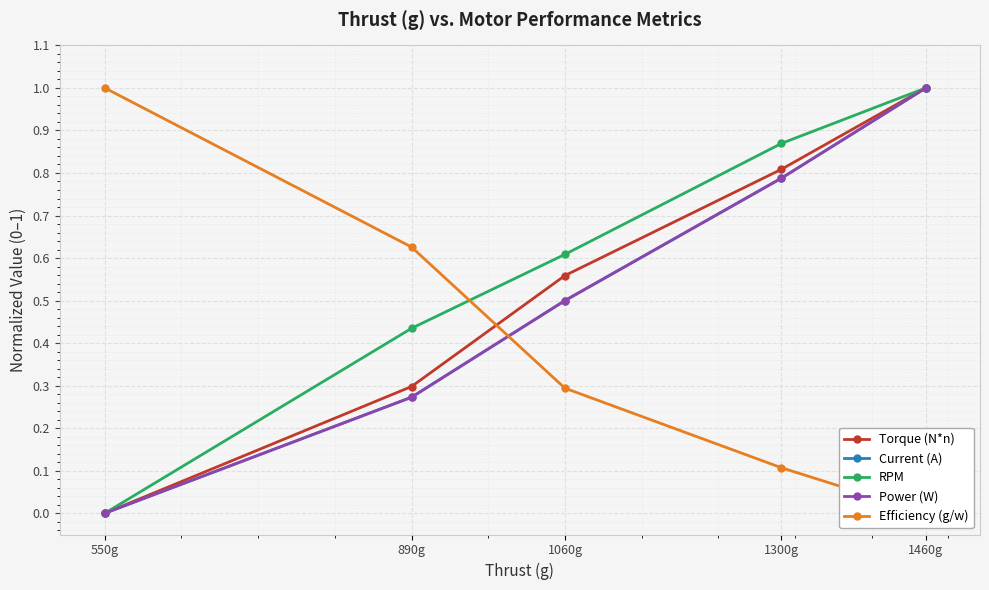

At which category does the chart reach its peak across all series?

1460g